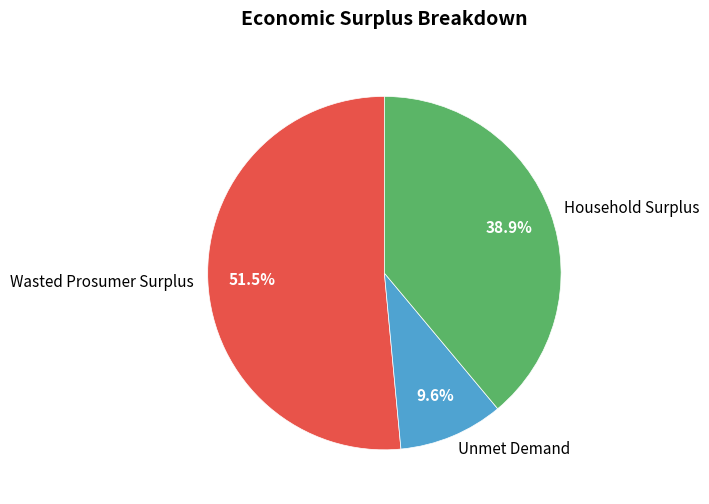

True or false: Household Surplus accounts for 48% of the total.

False